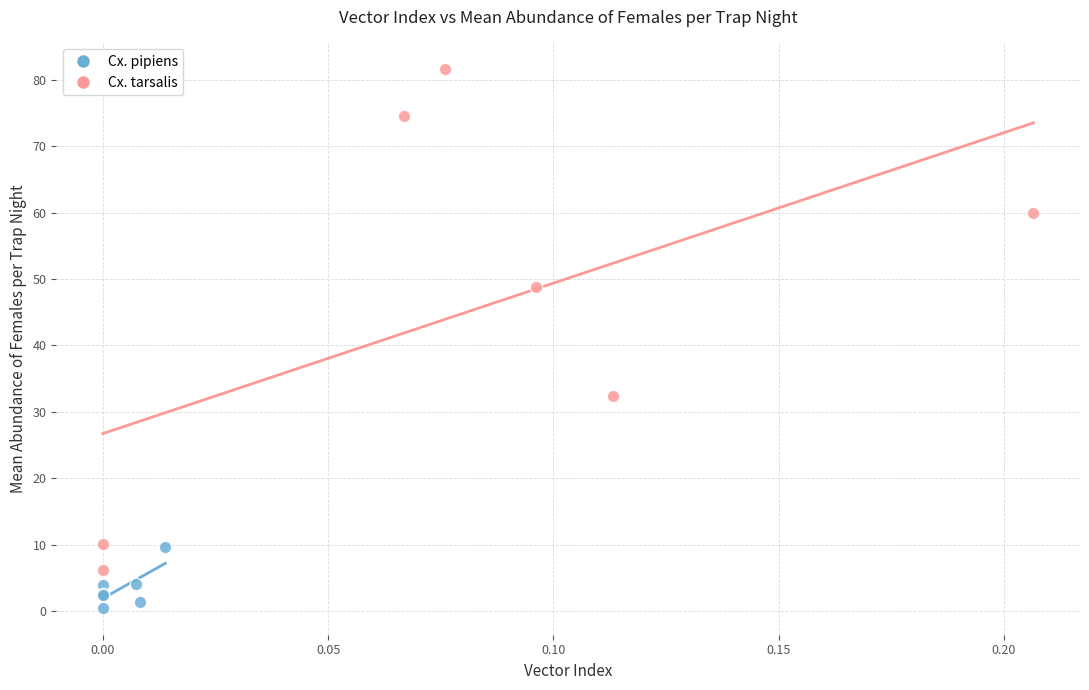

Which series has the widest spread of Y values?

Cx. tarsalis